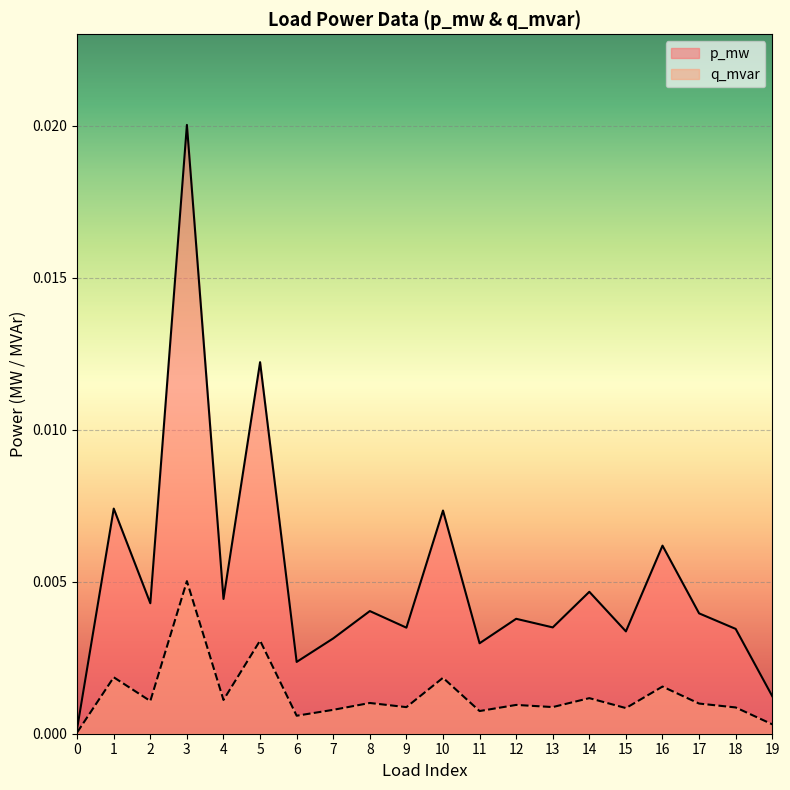

Between 9 and 5, which is larger?

5